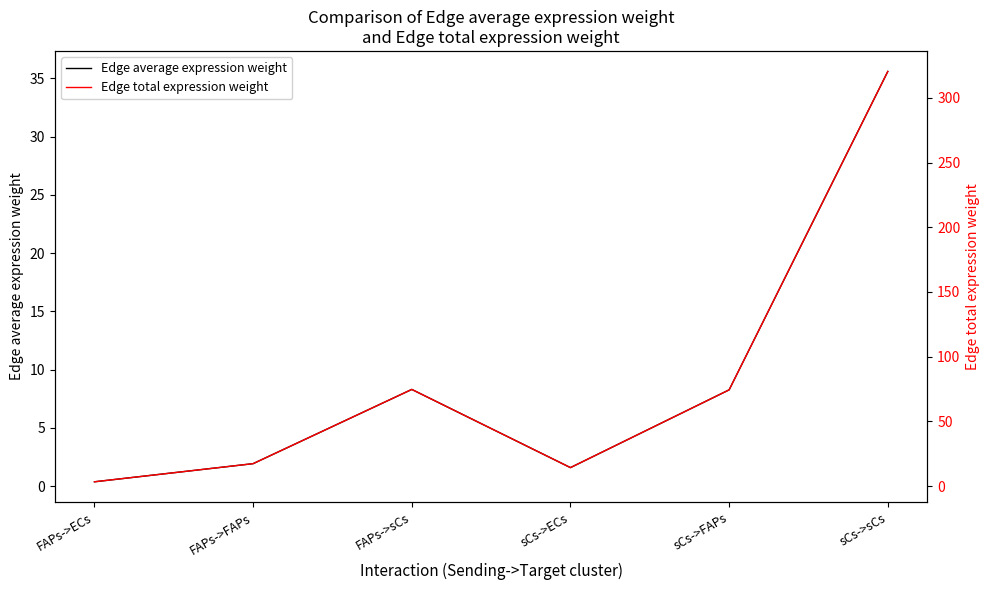

True or false: Edge total expression weight has more than 2 interior local peaks.

False